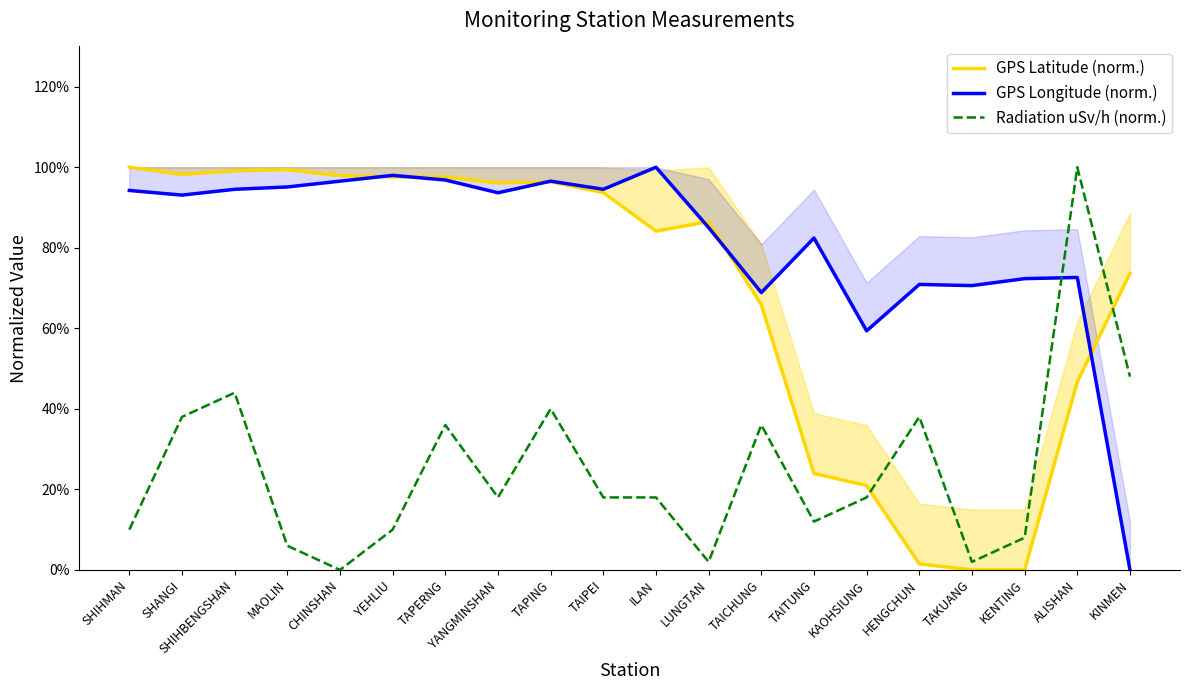

Is this an area chart (filled region under the line)?

No